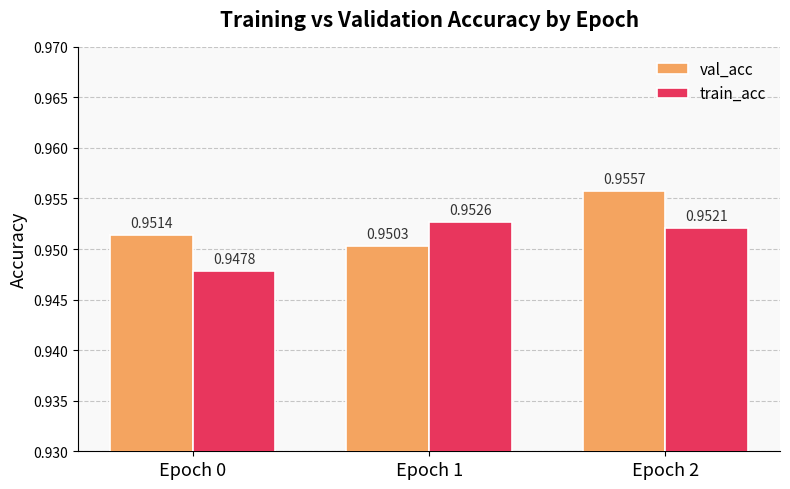

What is the total value across all series at Epoch 2?

1.9